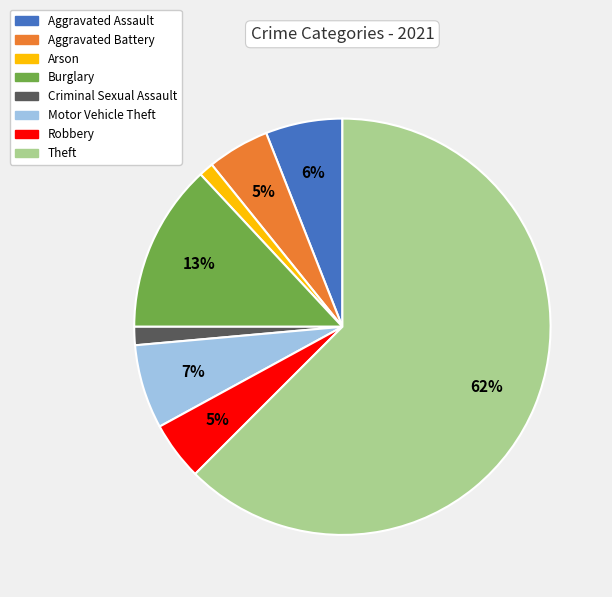

The Criminal Sexual Assault slice represents 11% of the pie. True or false?

False